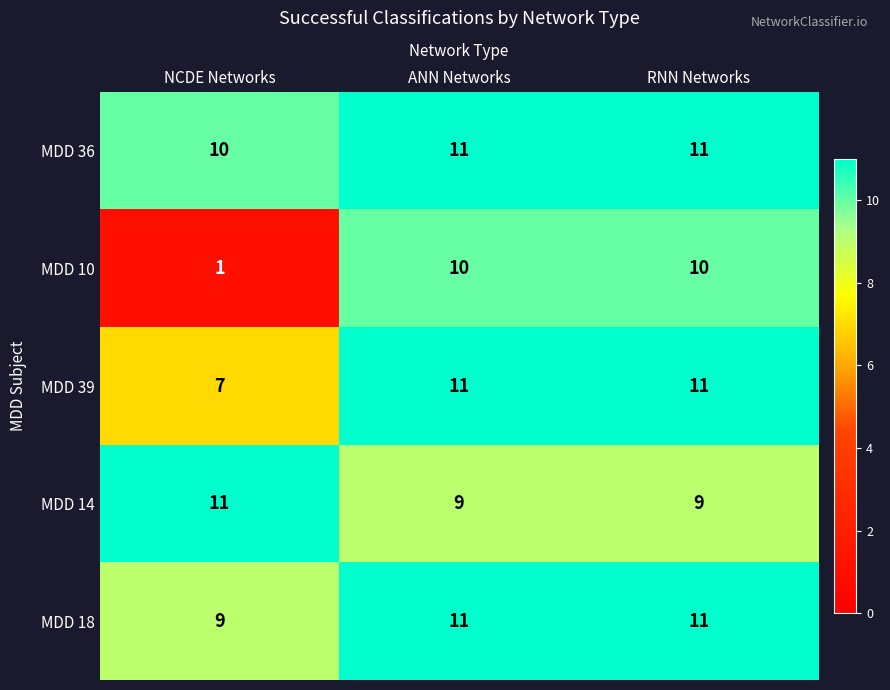

The value of MDD 39 at NCDE Networks is 7. True or false?

True